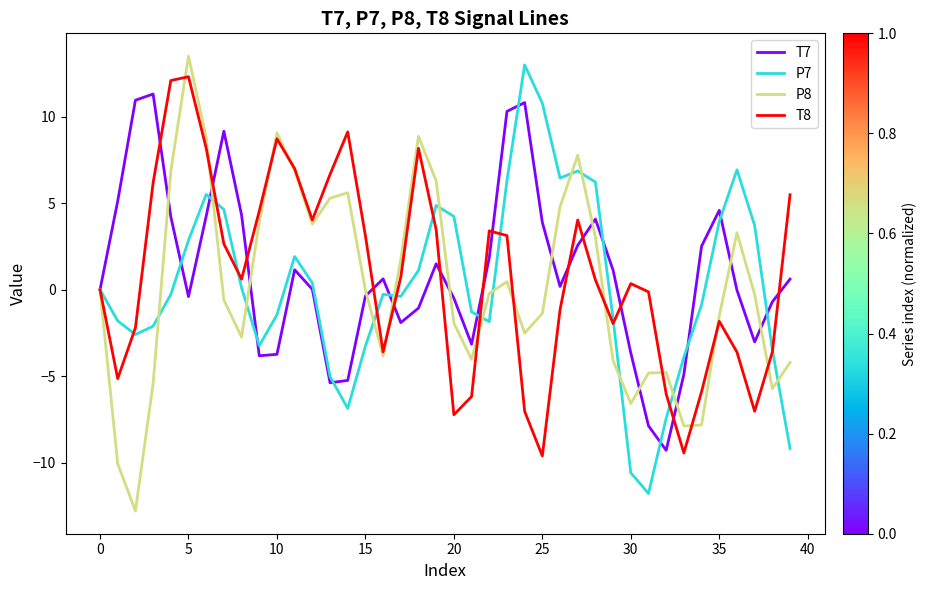

What is the maximum value for T7?

11.3